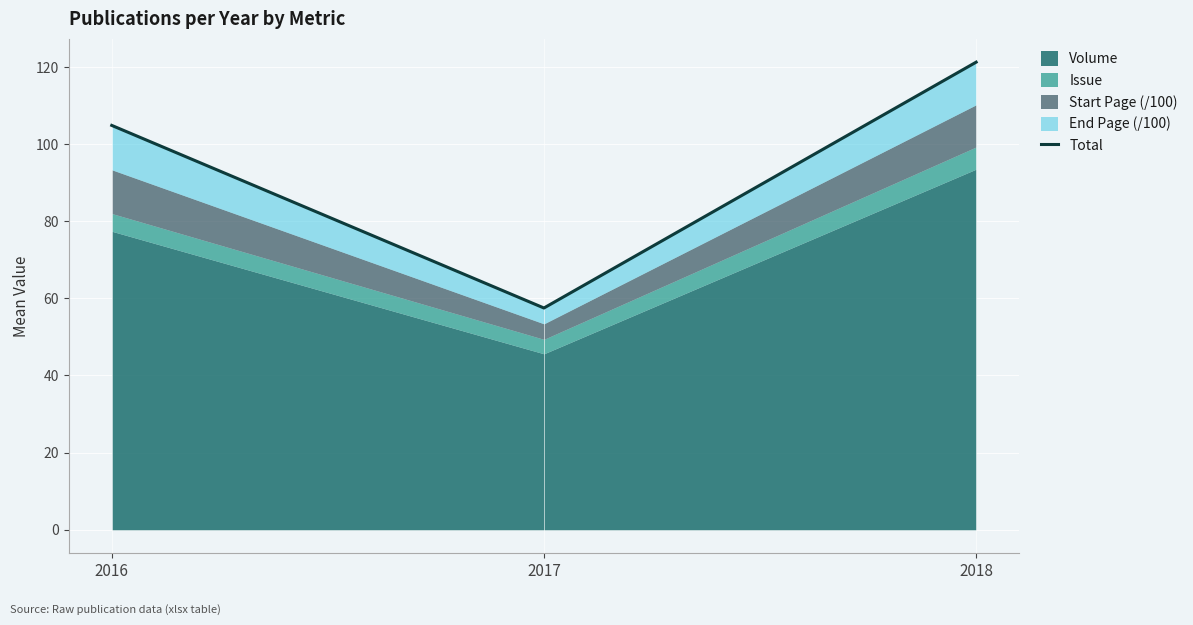

Approximately how many times larger is the value at 2017 compared to 2018?

0.5